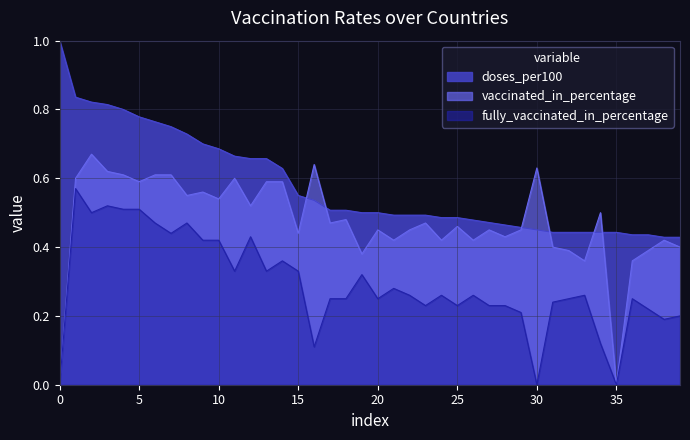

Rank the series by their average value, from lowest to highest.

fully_vaccinated_in_percentage, vaccinated_in_percentage, doses_per100